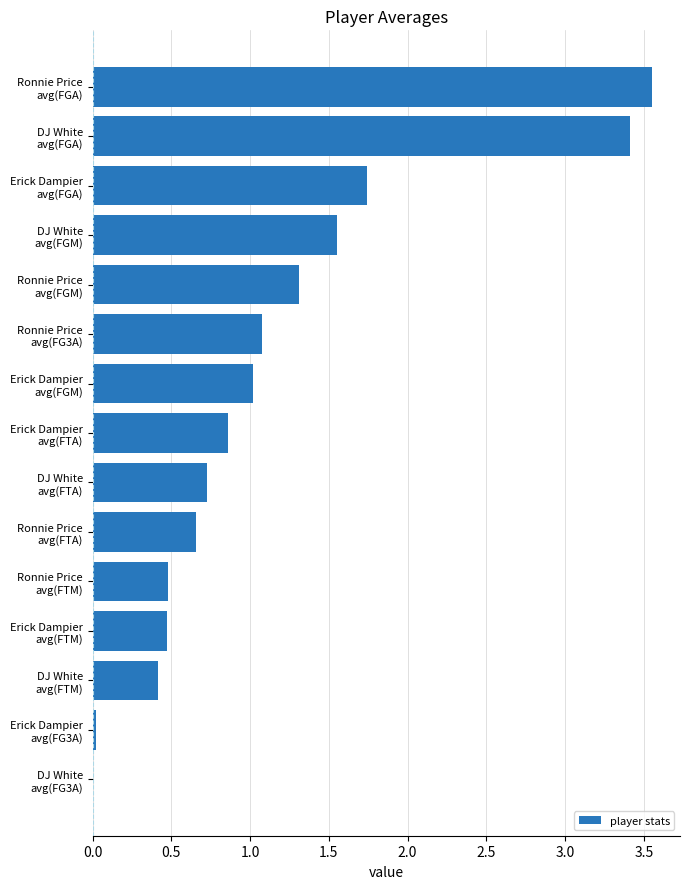

What is the sum of all values?

17.3